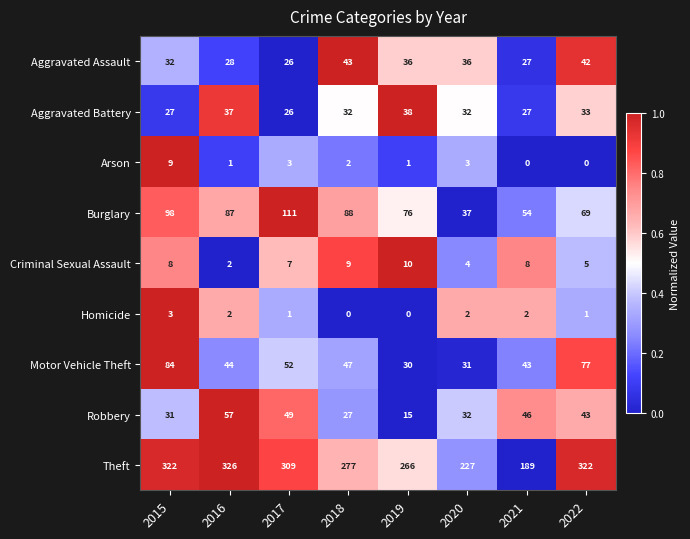

Count the number of data series in this chart.

9